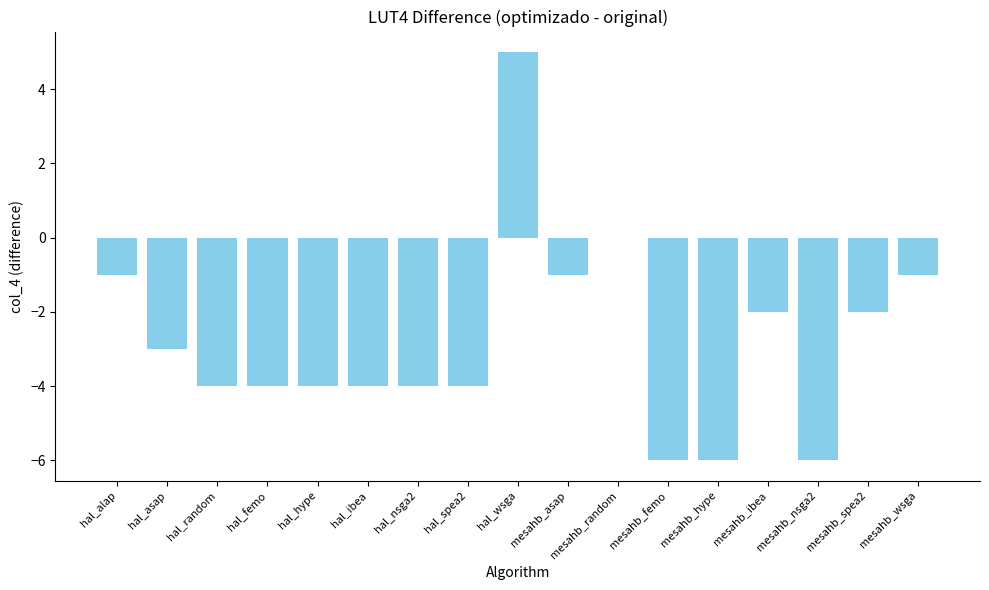

What is the maximum value shown in the chart?

5